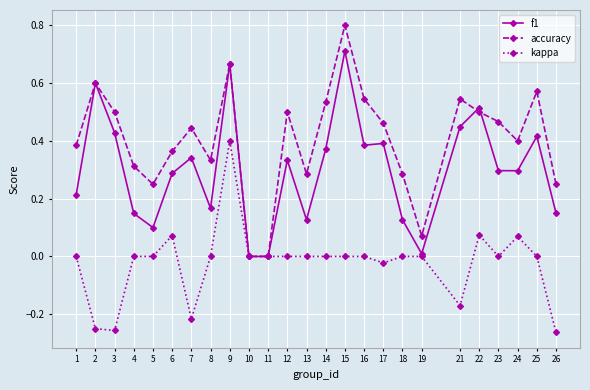

Is the value of f1 at 4 greater than the value of kappa at 21?

Yes